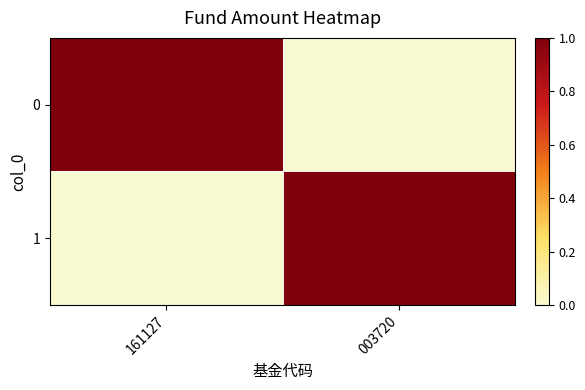

What is the total value across all series at 161127?

1